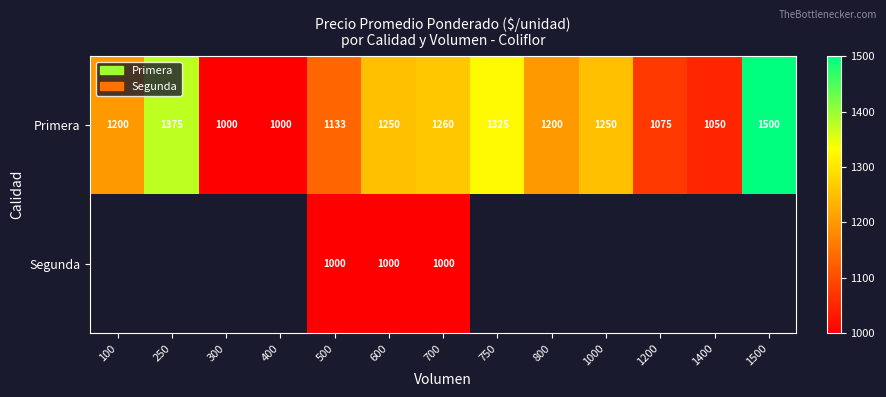

Which category has the highest value in the Primera series?

1500